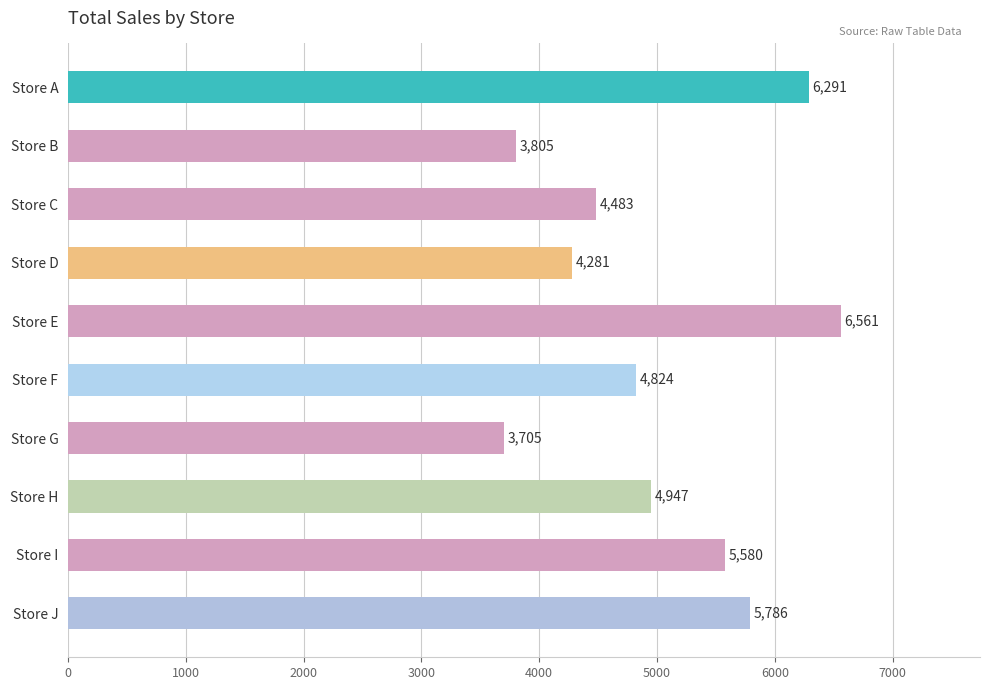

Reading top to bottom, extract all data points from this chart.

Store A=6291	Store B=3805	Store C=4483	Store D=4281	Store E=6561	Store F=4824	Store G=3705	Store H=4947	Store I=5580	Store J=5786